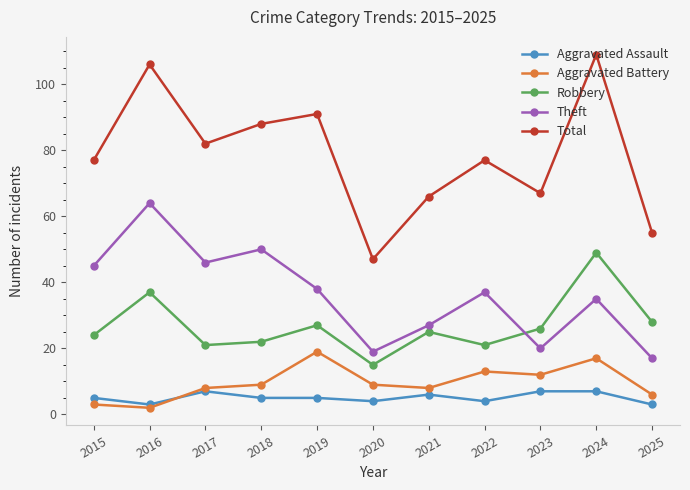

How many lines are shown in the chart?

5